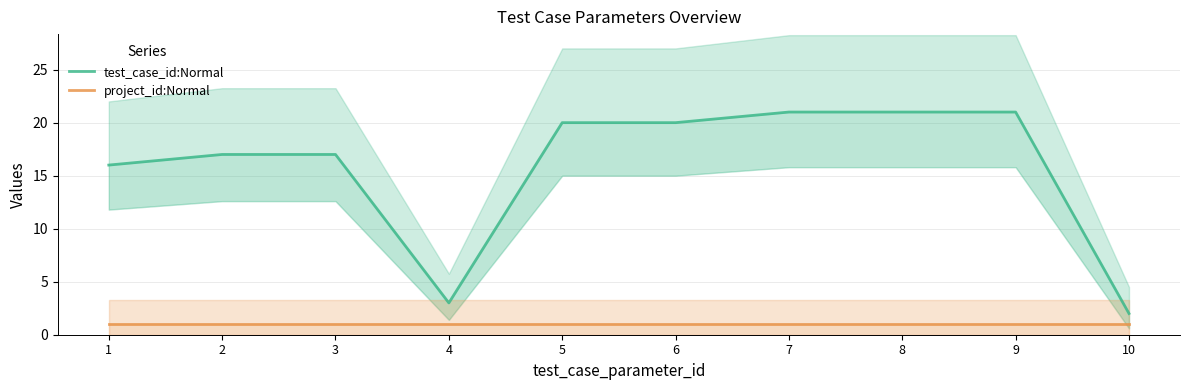

How many lines are shown in the chart?

2